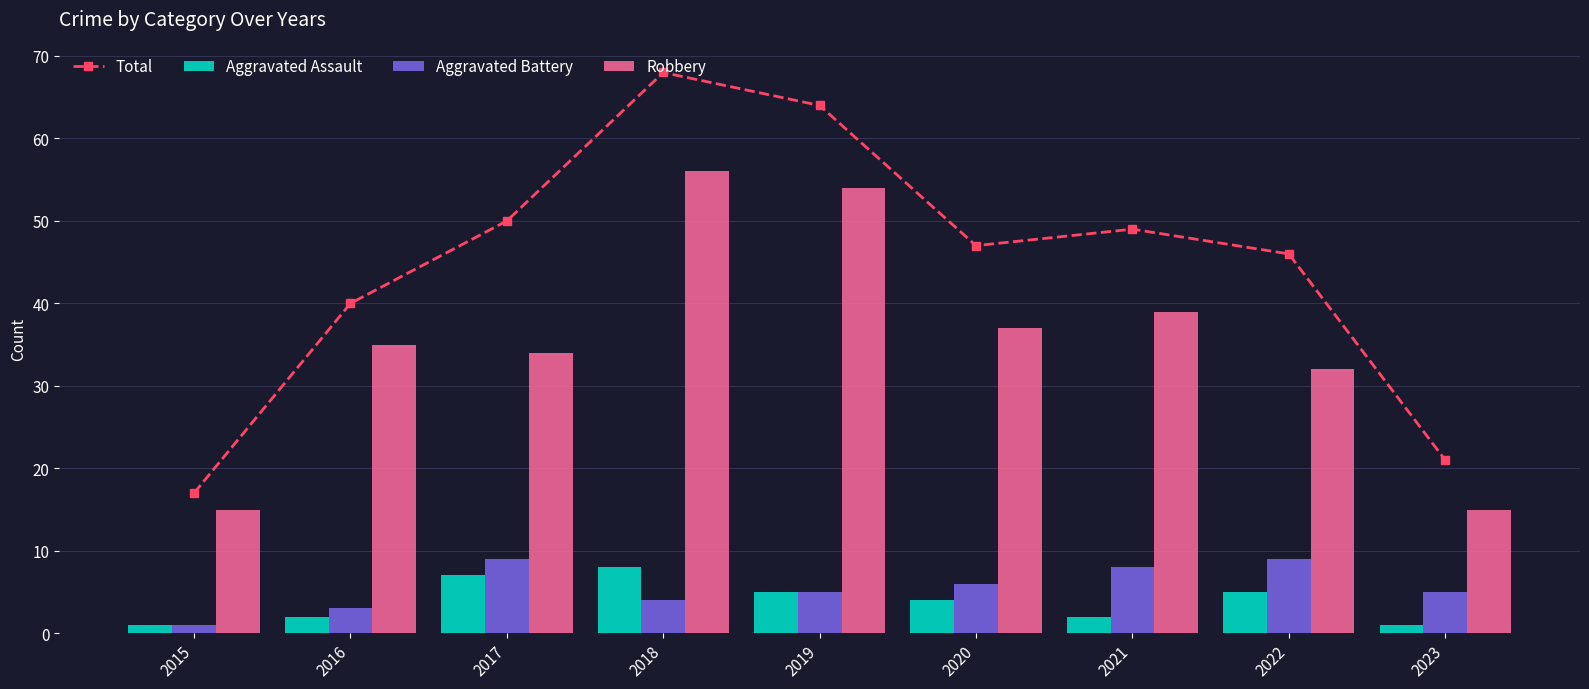

Reading left to right, list all the values displayed in this chart.

Total: 2015=17	2016=40	2017=50	2018=68	2019=64	2020=47	2021=49	2022=46	2023=21
Aggravated Assault: 2015=1	2016=2	2017=7	2018=8	2019=5	2020=4	2021=2	2022=5	2023=1
Aggravated Battery: 2015=1	2016=3	2017=9	2018=4	2019=5	2020=6	2021=8	2022=9	2023=5
Robbery: 2015=15	2016=35	2017=34	2018=56	2019=54	2020=37	2021=39	2022=32	2023=15